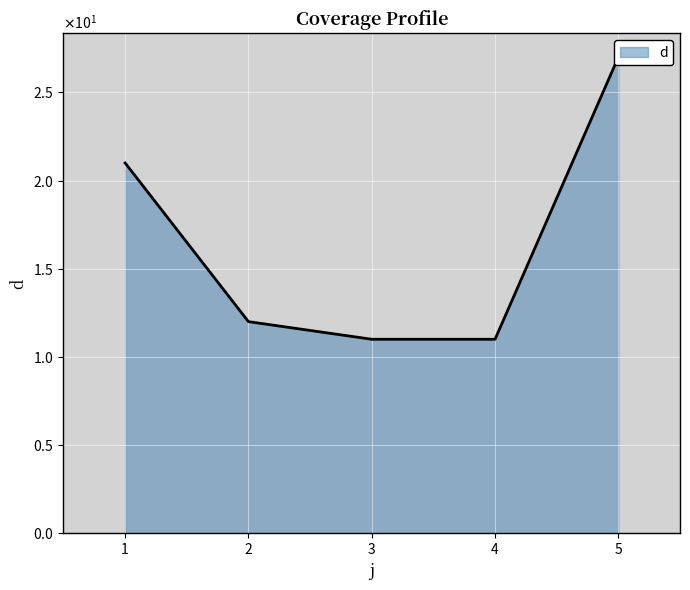

What is the value of the 3rd point from the left?

11